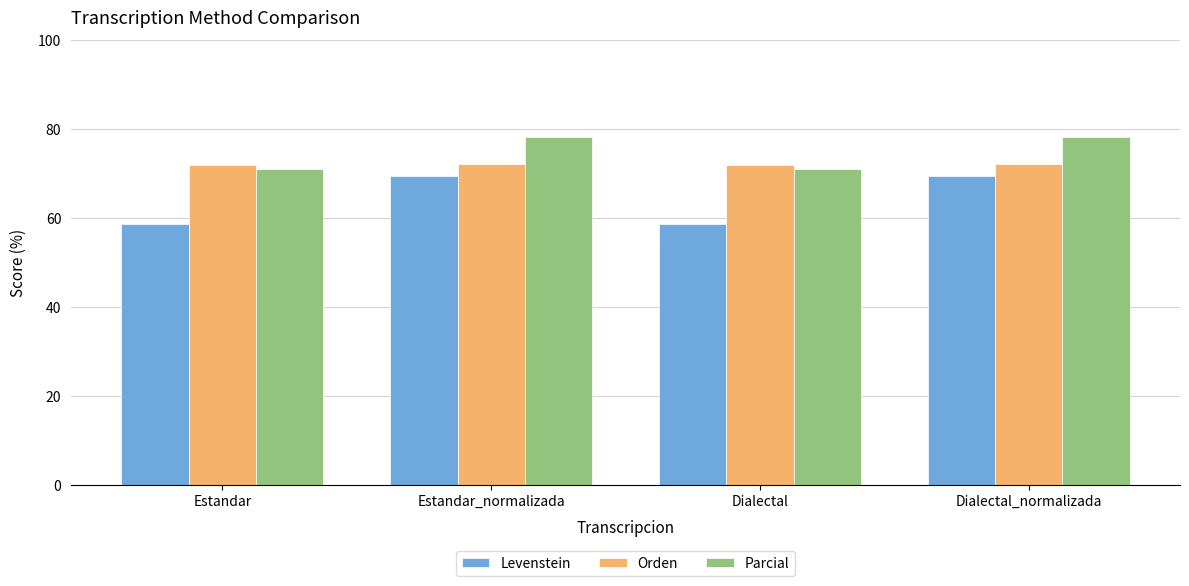

What is the highest value of the Levenstein series?

69.6